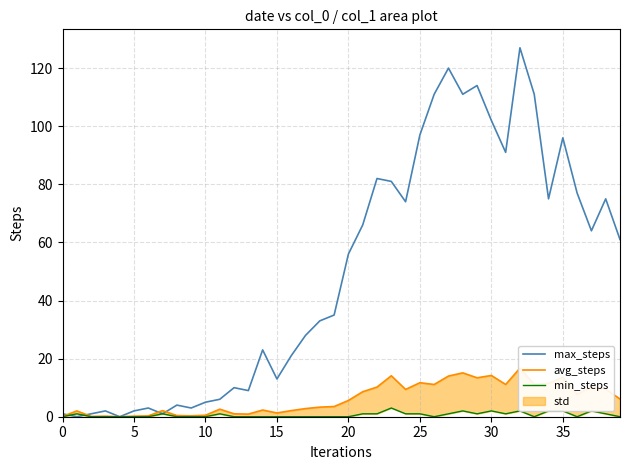

What is the sum of all min_steps values?

26.0